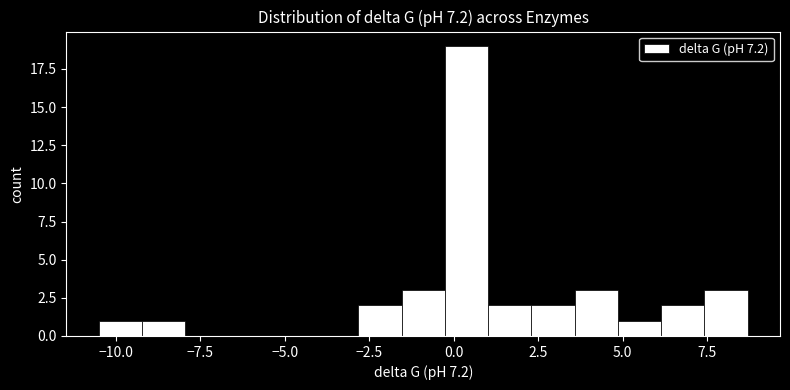

Read against the x-axis, roughly where is the centre of the tallest bar?

0.5